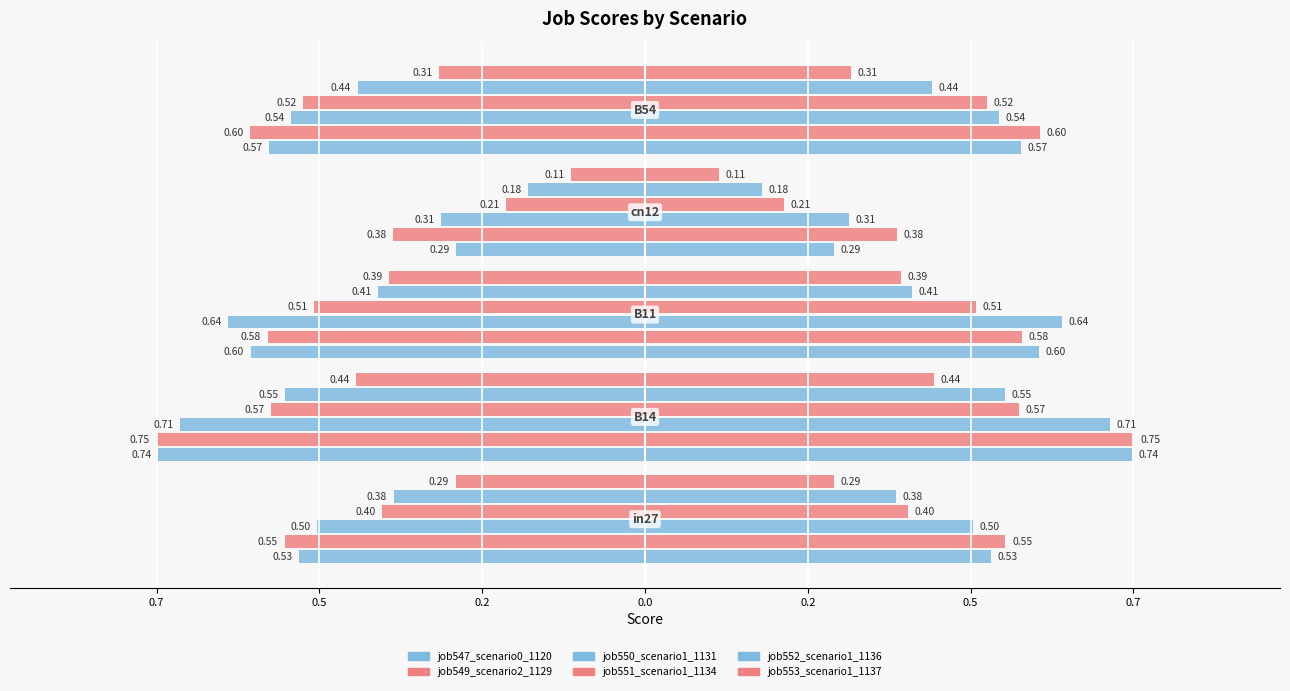

Are the bars grouped side by side (vs. stacked)?

Yes